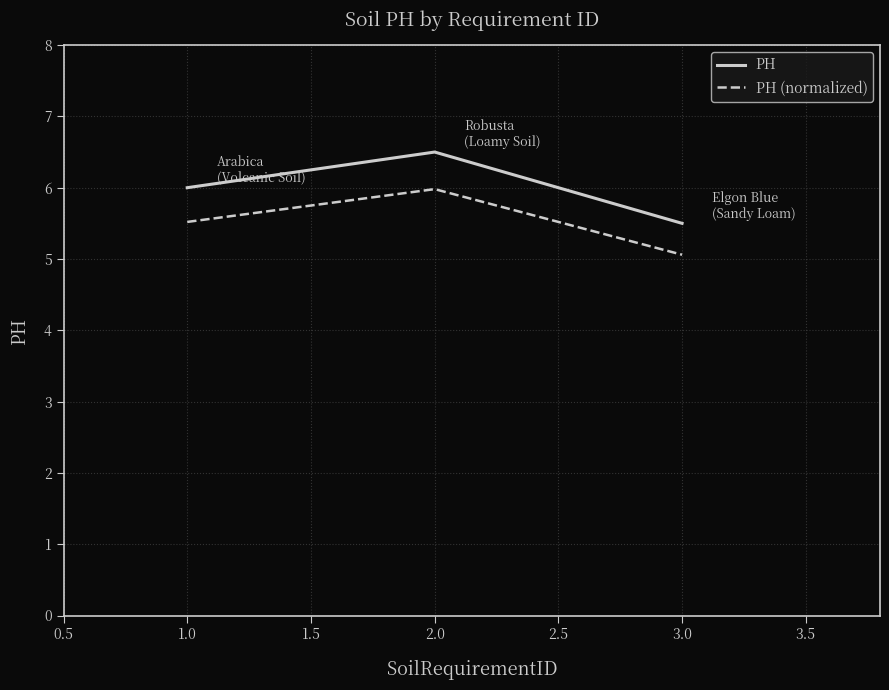

The value of PH (normalized) at 1.0 is 5.5. True or false?

True